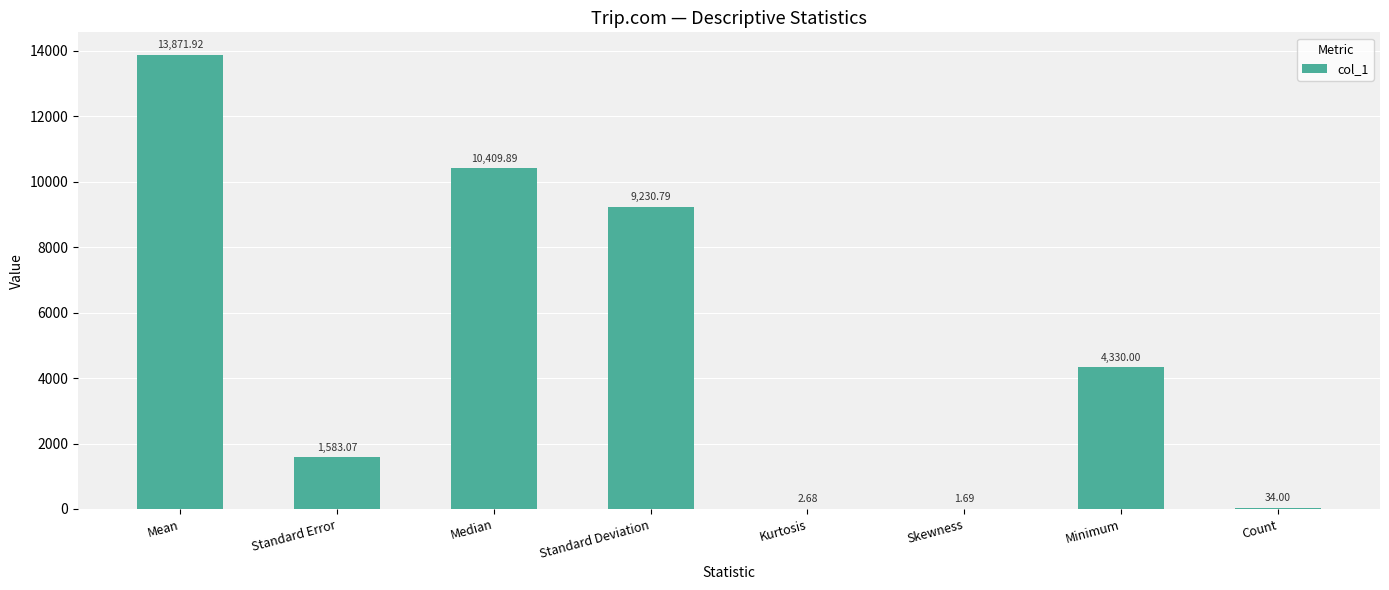

Which has a higher value, Count or Standard Deviation?

Standard Deviation